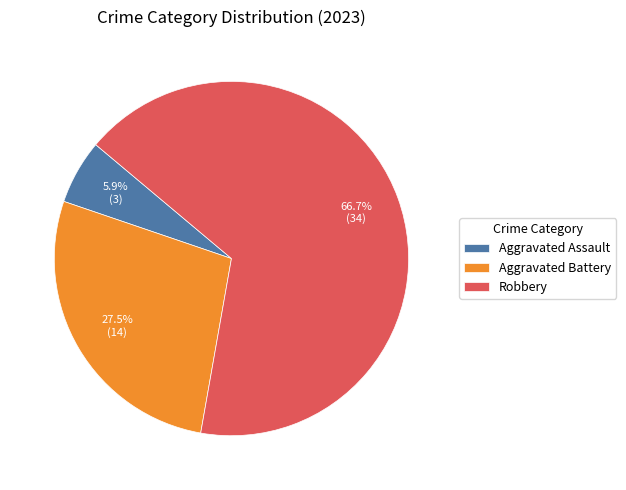

Which slice is the largest?

Robbery